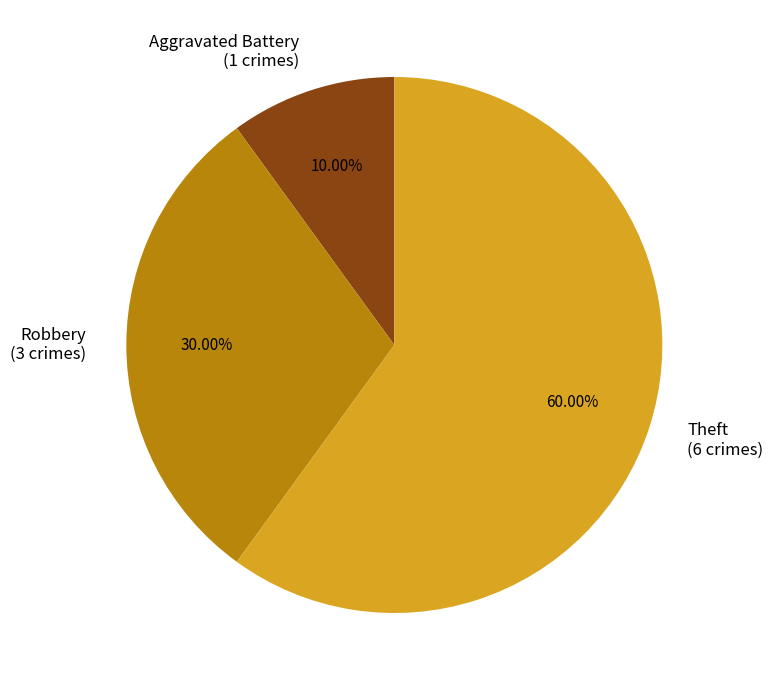

What is the largest slice in the pie chart?

Theft (6 crimes)